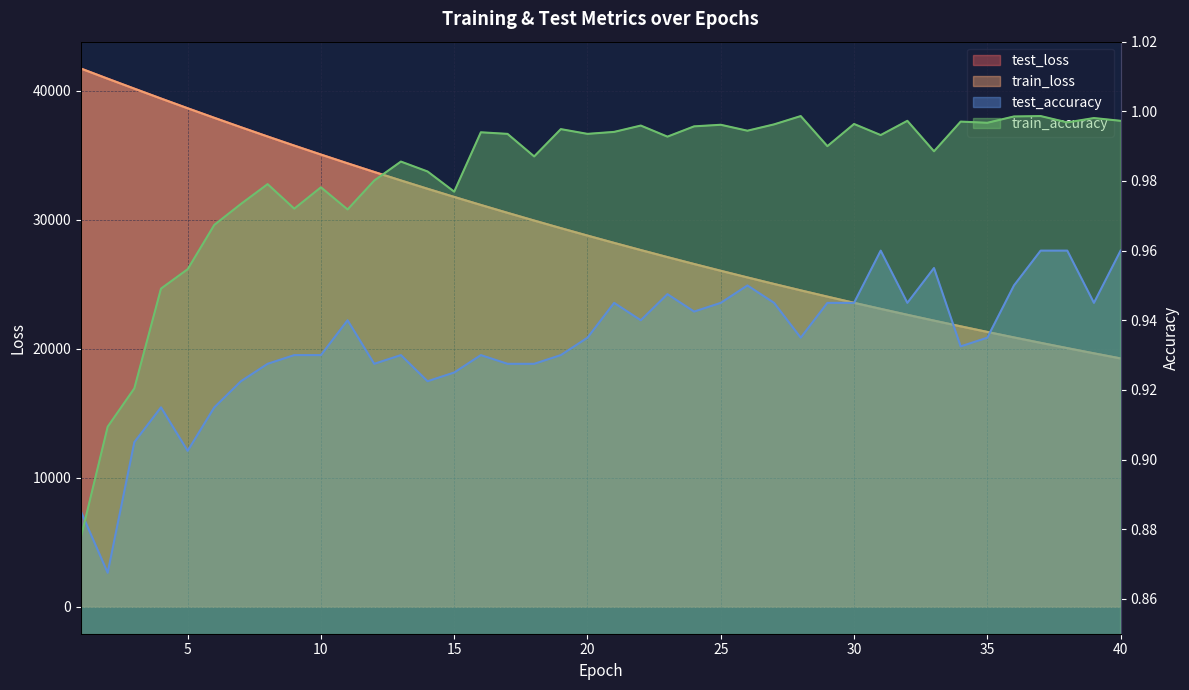

Does the chart display data point markers on the line(s)?

No